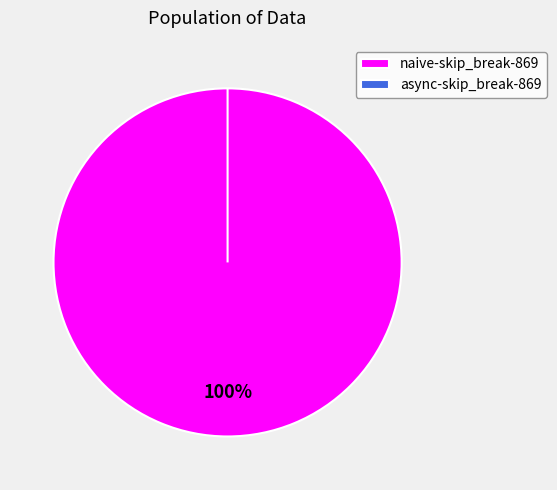

How many slices are in this pie chart?

2